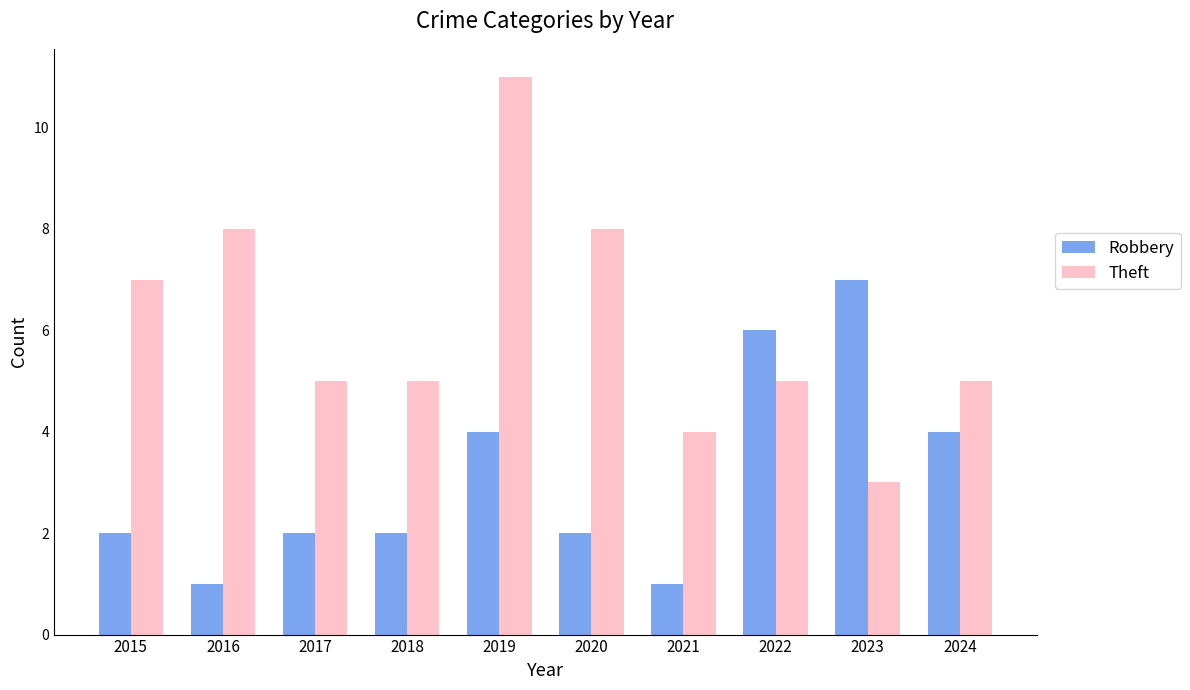

Which category has the lowest value in the Theft series?

2023